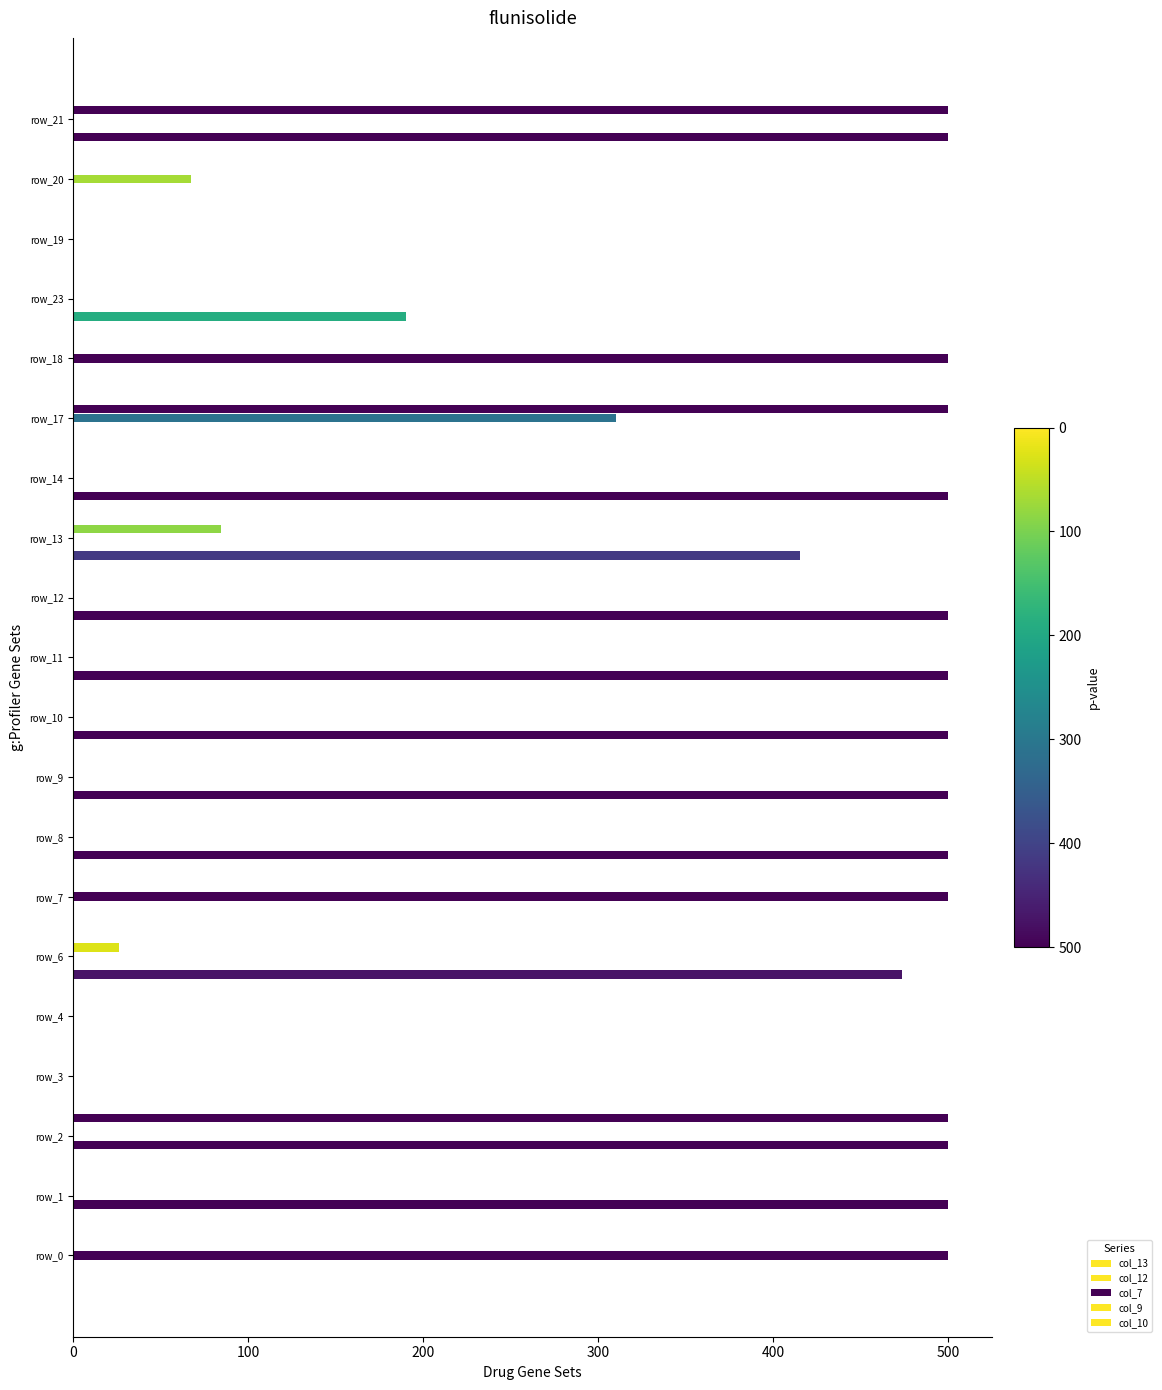

What is the difference between the maximum and minimum values in the col_10 series?

500.0